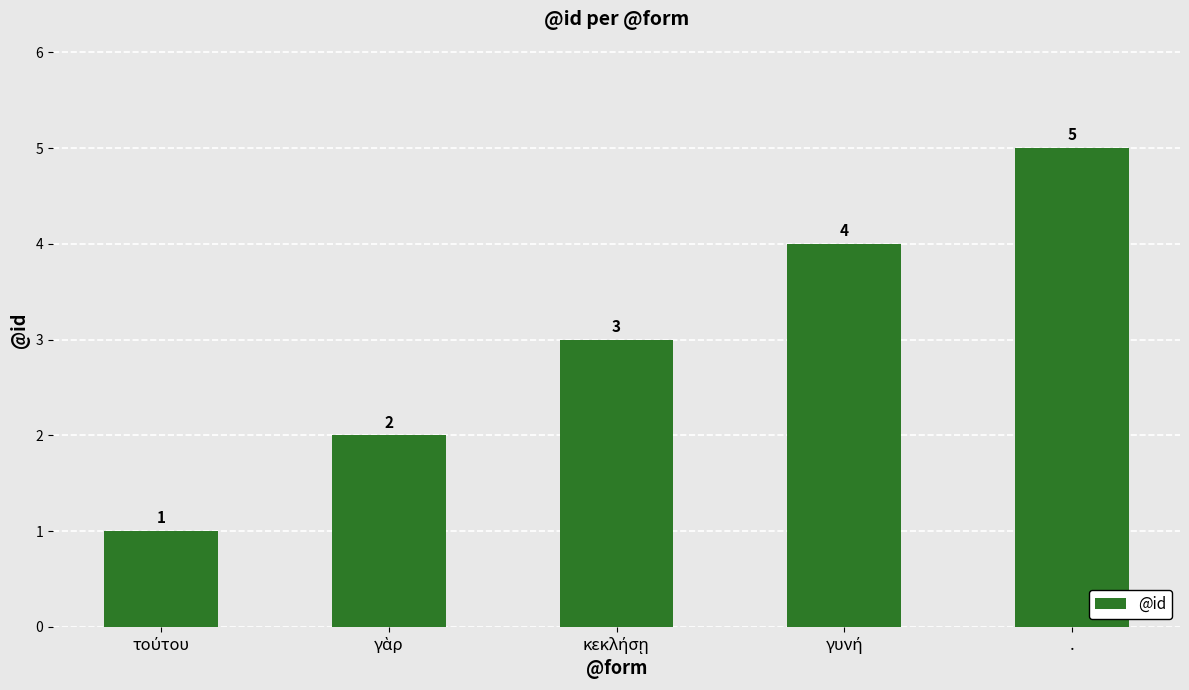

What is the difference between the maximum and minimum values?

4